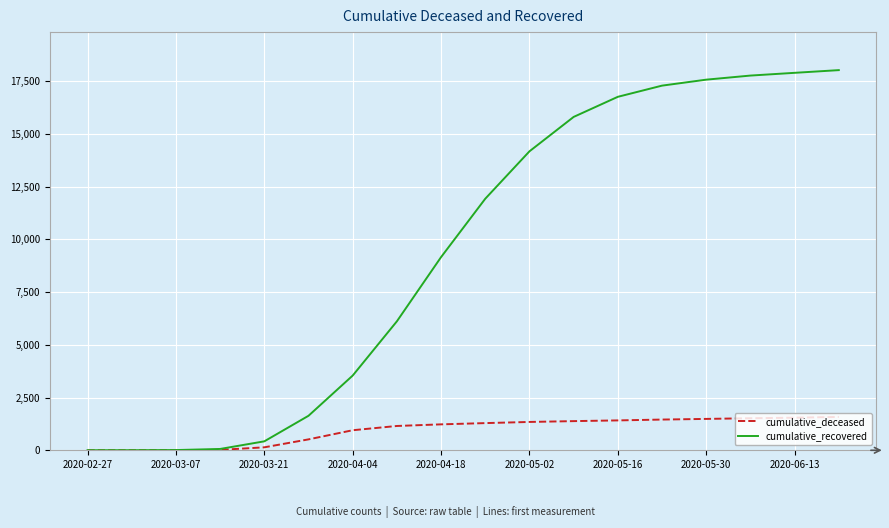

List the series in order of their peak value, lowest first.

cumulative_deceased, cumulative_recovered